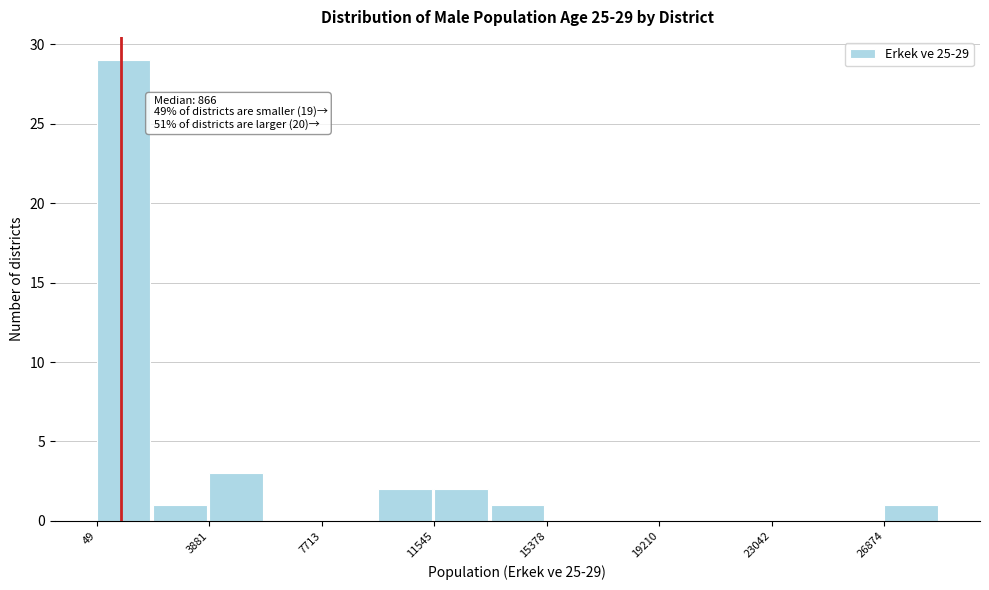

Read against the x-axis, roughly where is the centre of the tallest bar?

1000